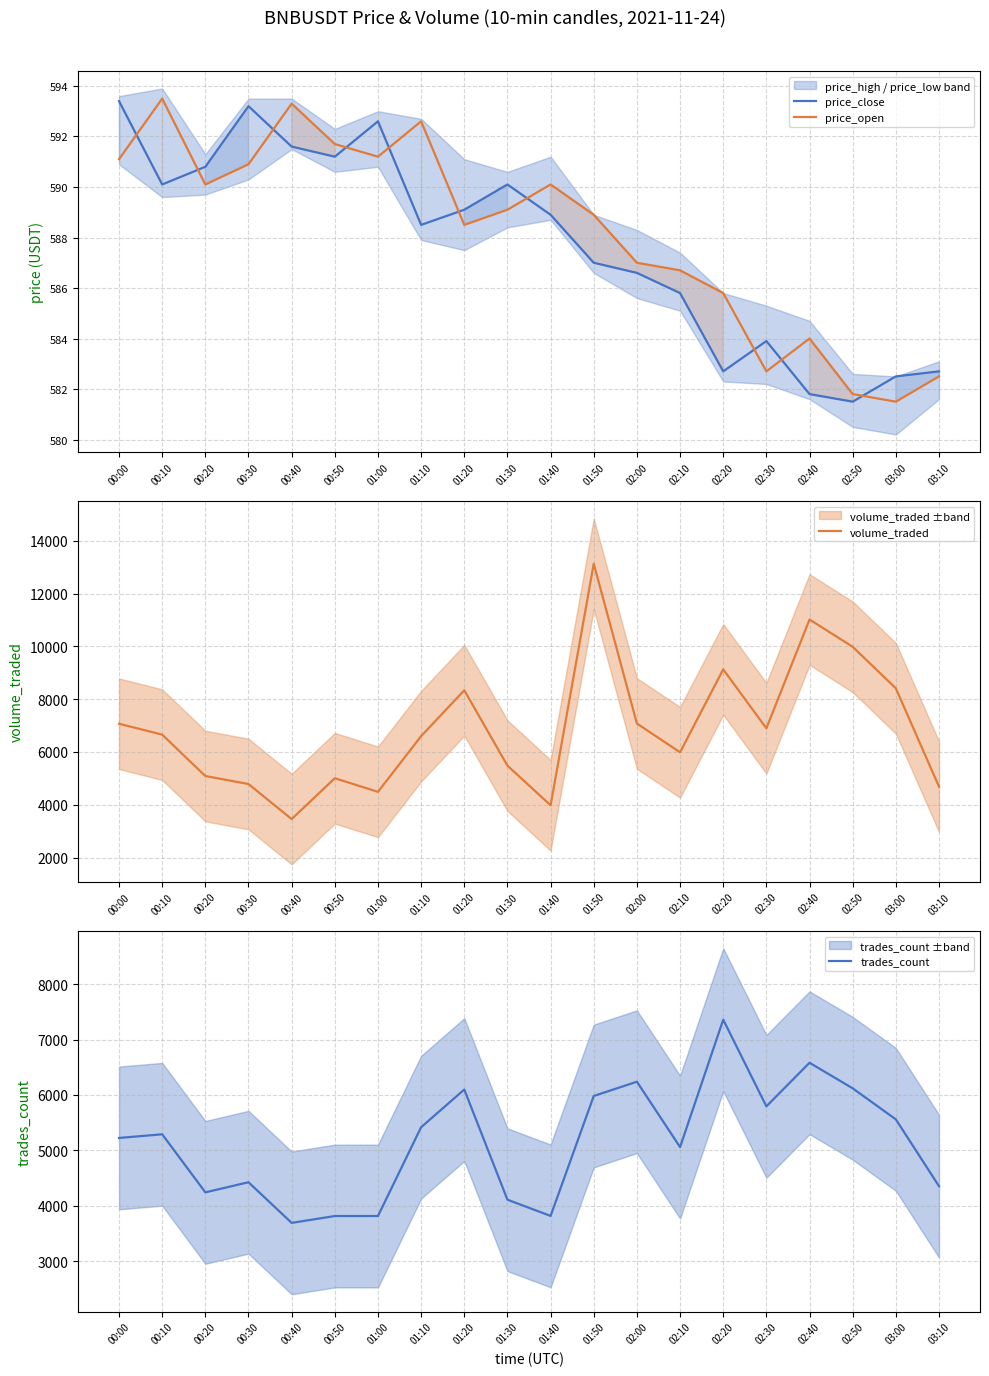

Between 00:10 and 02:30, which is larger?

00:10